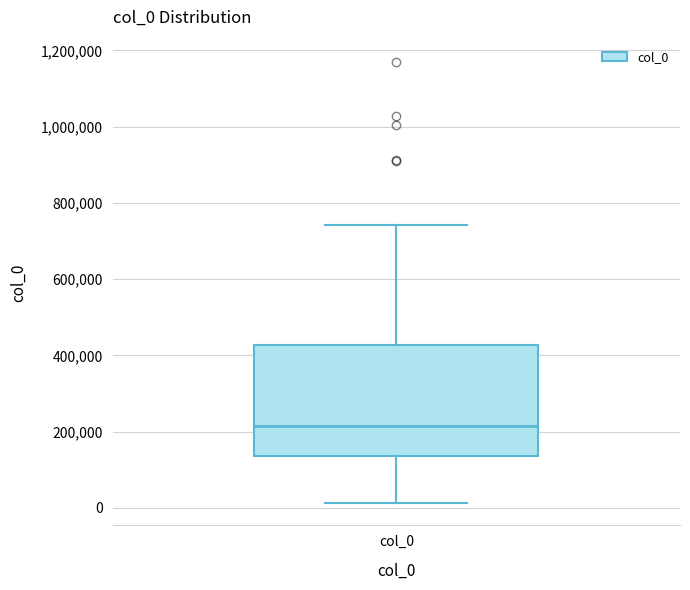

Where does the median line of the box for col_0 sit on the y-axis? The values are not printed on the chart, so give them approximately, as read against the axis.

220000